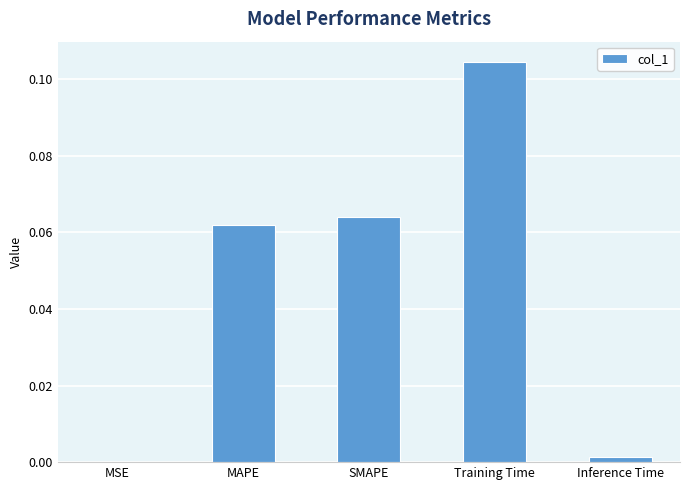

Between MAPE and Training Time, which is larger?

Training Time